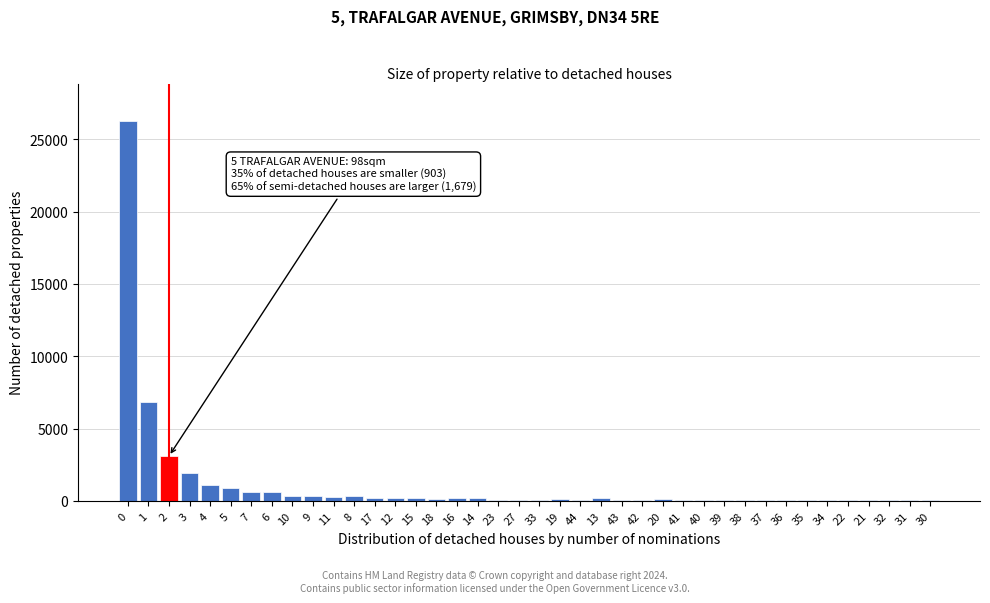

The value at 5 is 870. True or false?

True